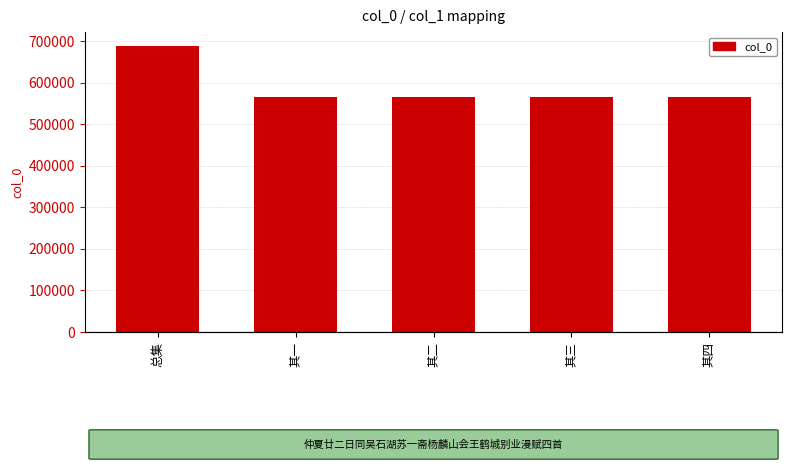

List the labels in order of value, largest first.

总集, 其四, 其三, 其二, 其一